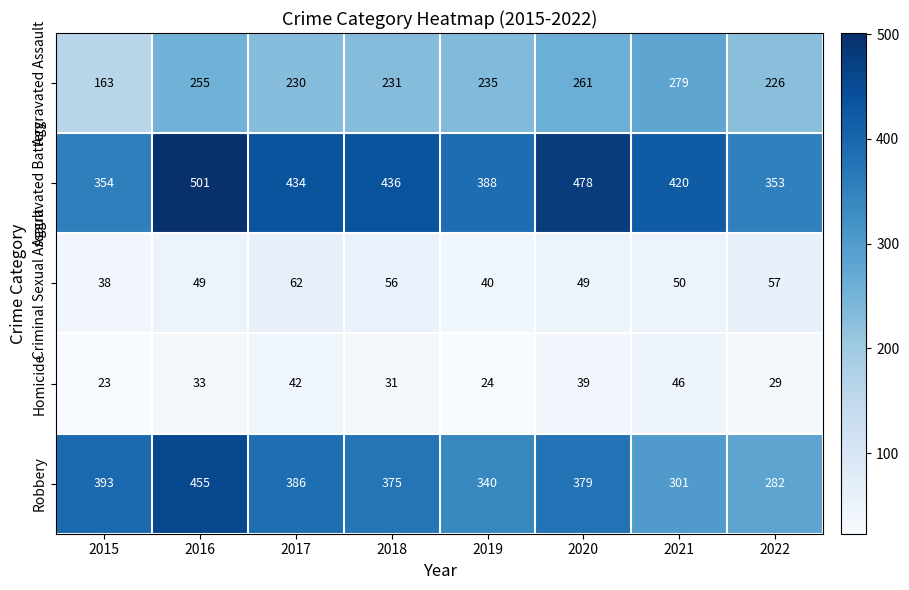

Which label corresponds to the largest value in the chart?

2016